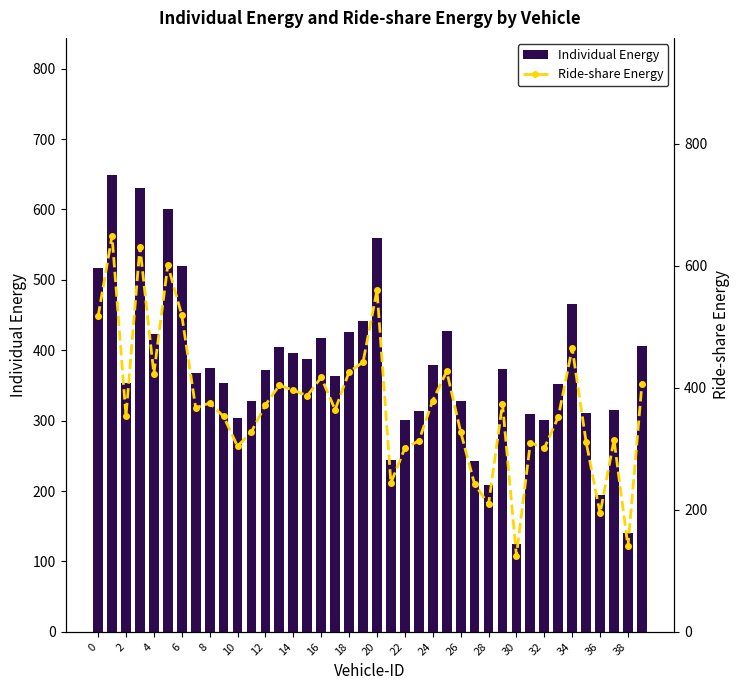

Which category has the lowest value in the Individual Energy series?

30